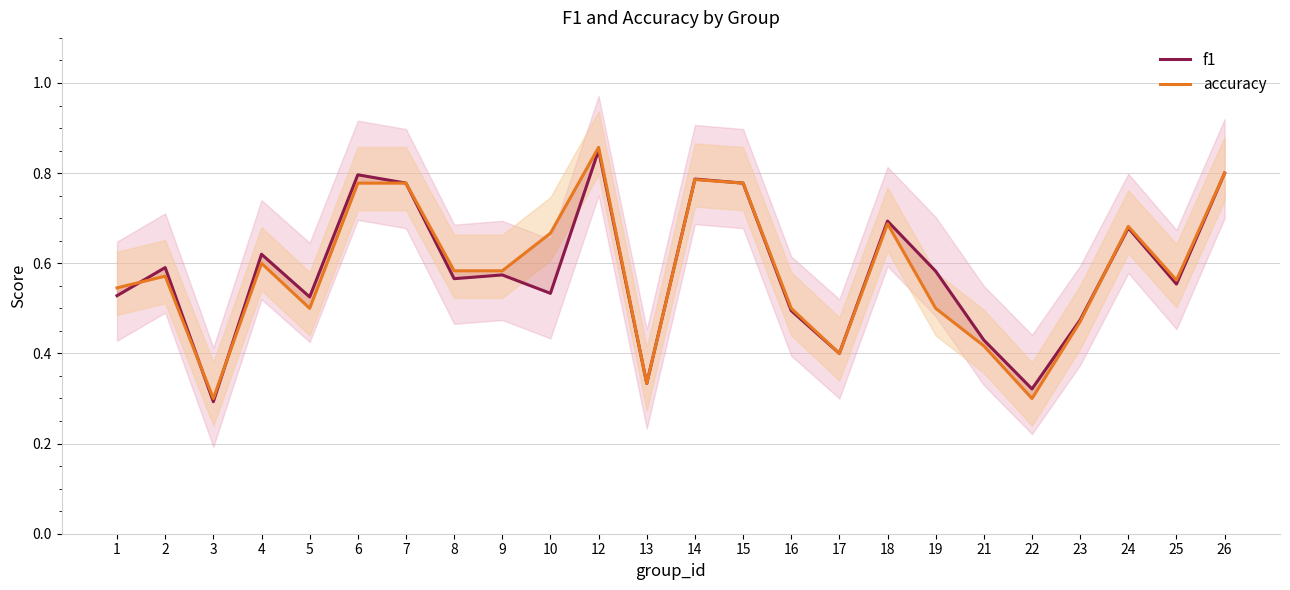

The value of accuracy at 12 is 0.5. True or false?

False